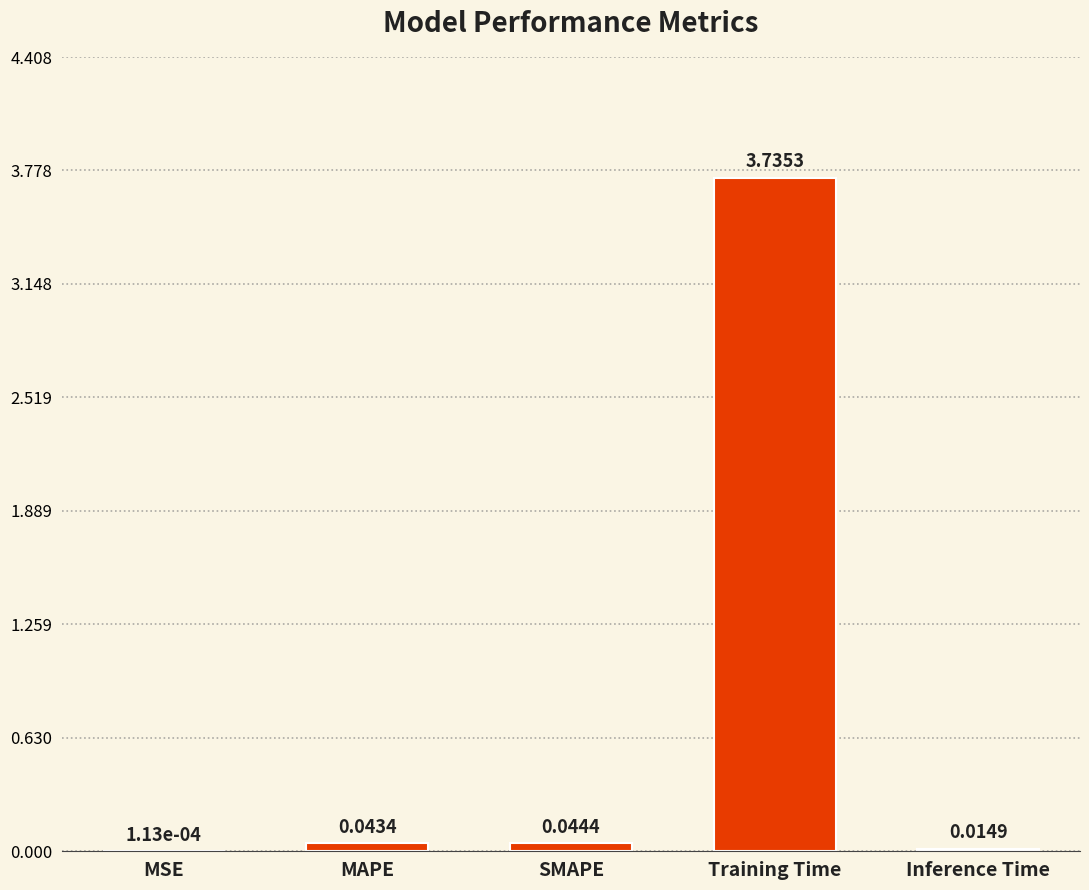

Which label corresponds to the largest value in the chart?

Training Time